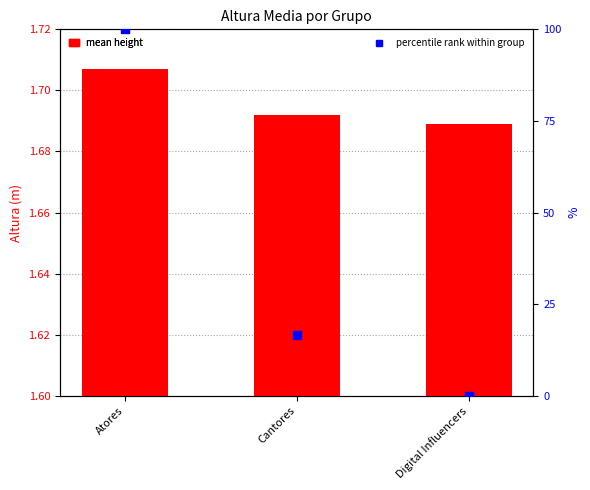

Which series reaches the maximum Y coordinate?

percentile rank within group